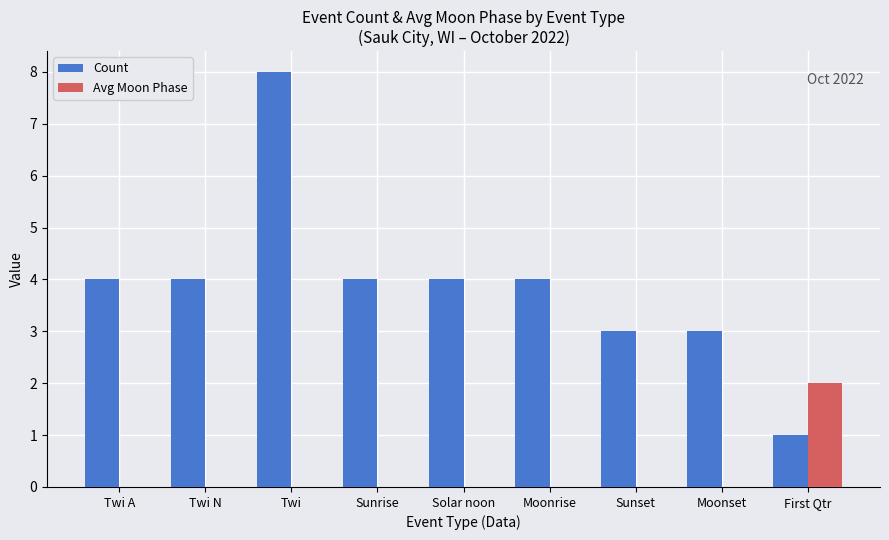

Count the number of data series in this chart.

2